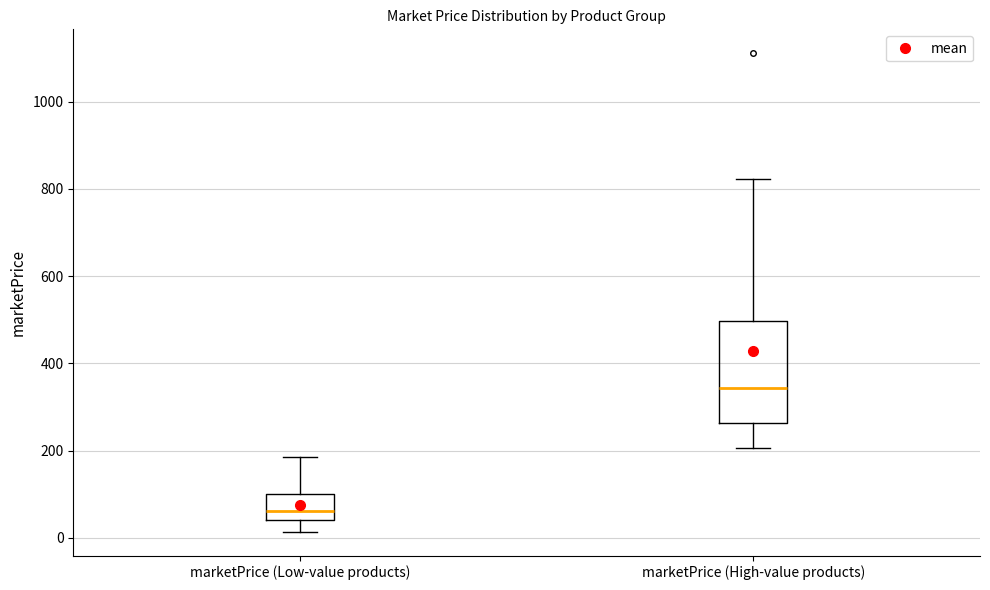

Which box is the tallest, from its lower edge to its upper edge?

marketPrice (High-value products)